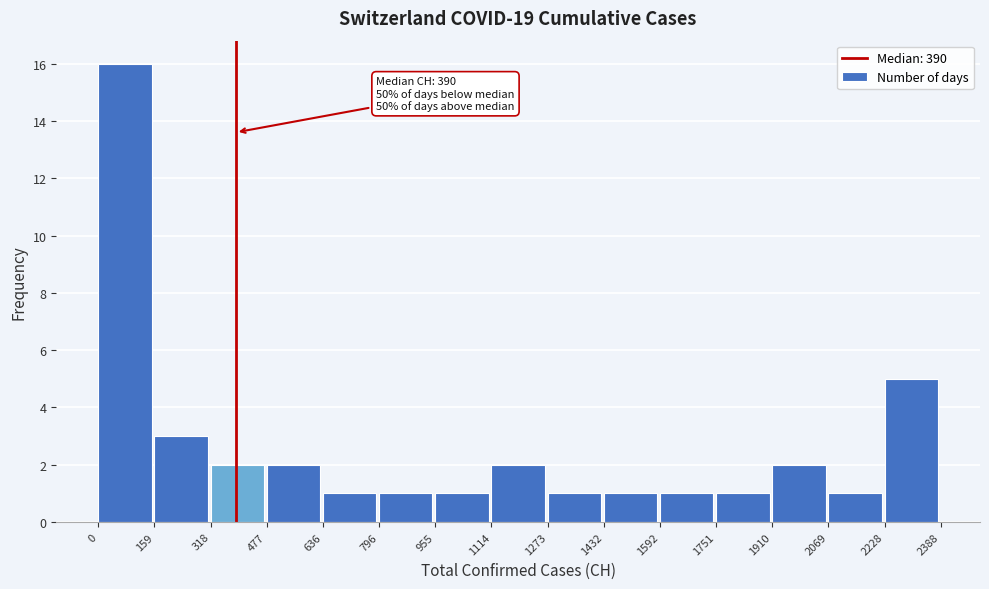

Over which range of the x-axis is the bar tallest?

0 to 159